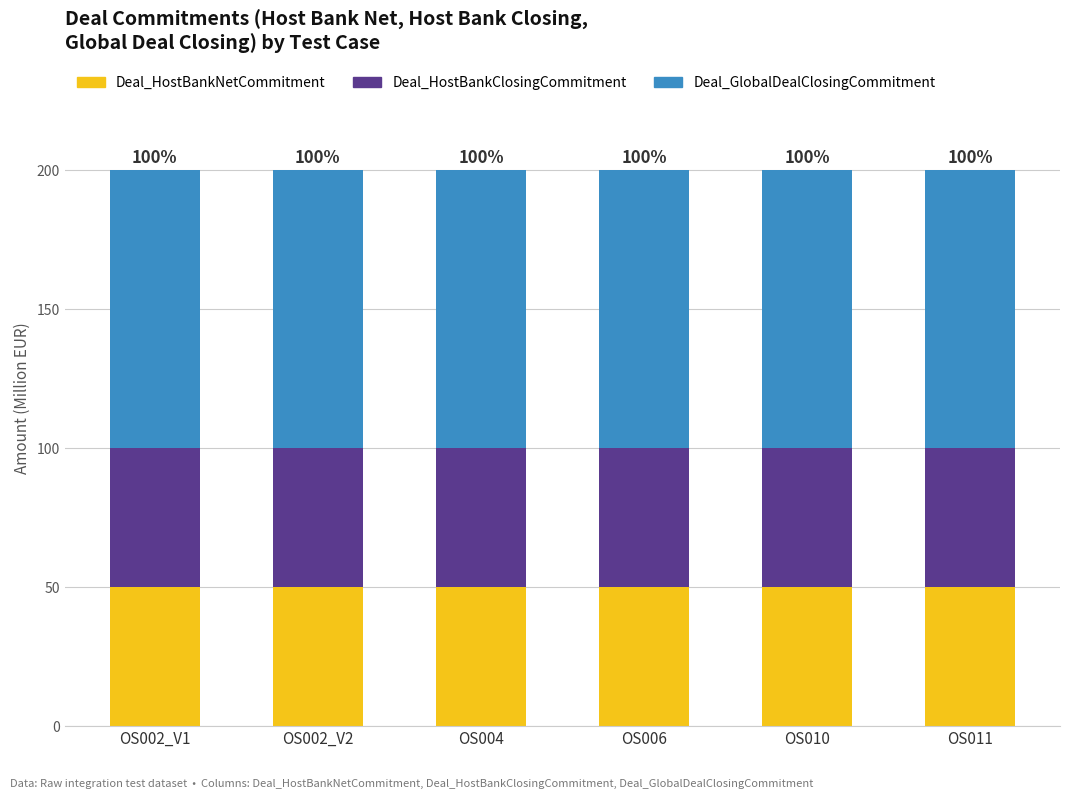

True or false: Deal_HostBankNetCommitment has a value of 78 at OS011.

False